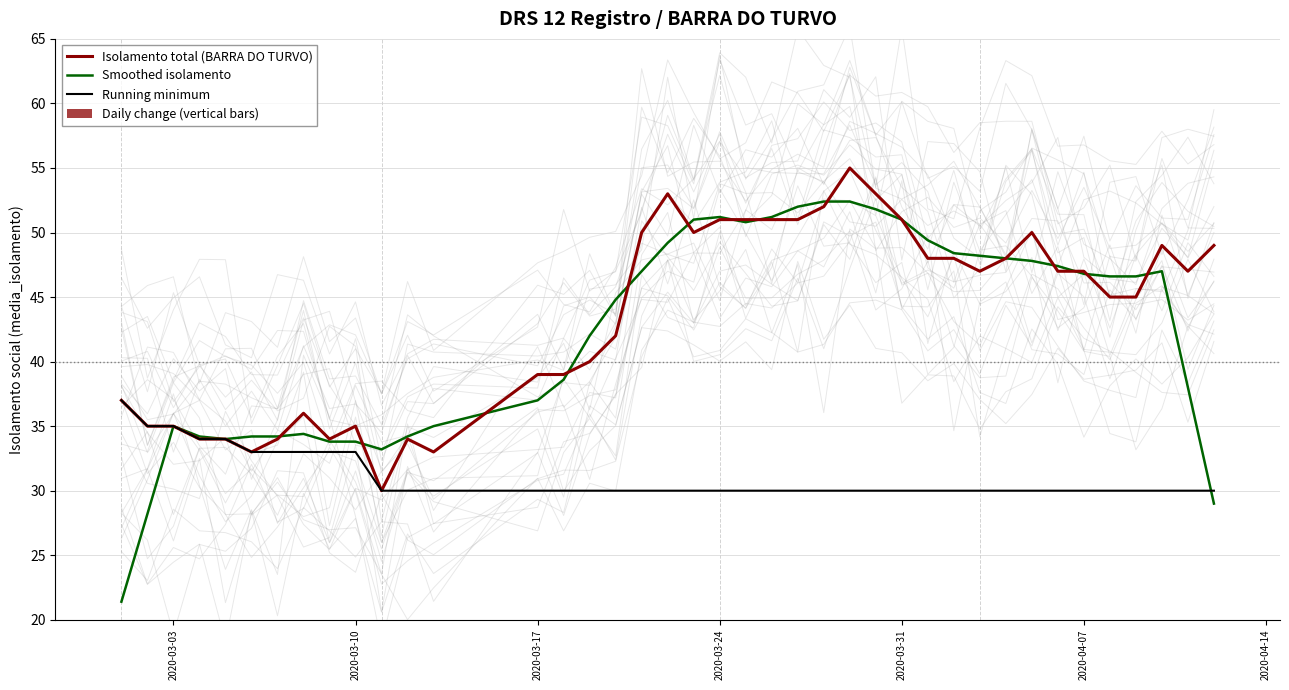

How many values in the Daily change (vertical bars) series are below 2?

20